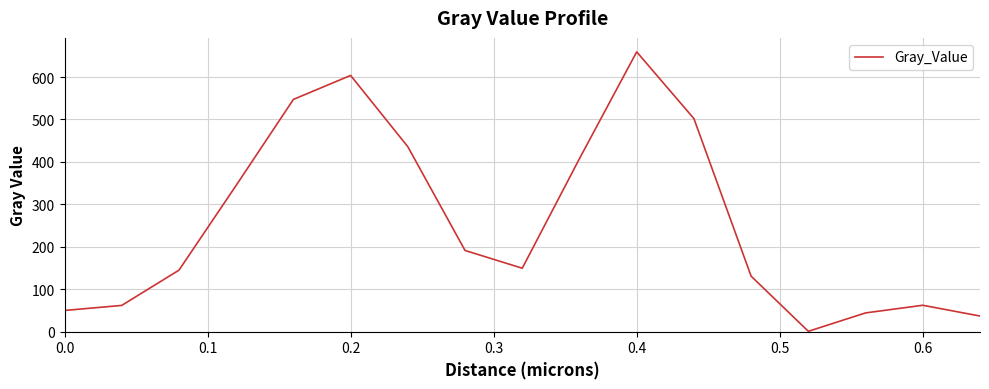

What is the greatest value displayed?

659.2